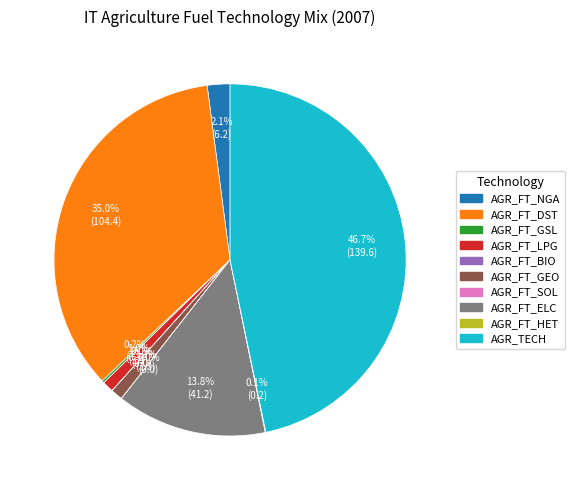

What is the total percentage of AGR_FT_LPG and AGR_FT_NGA?

3.1%